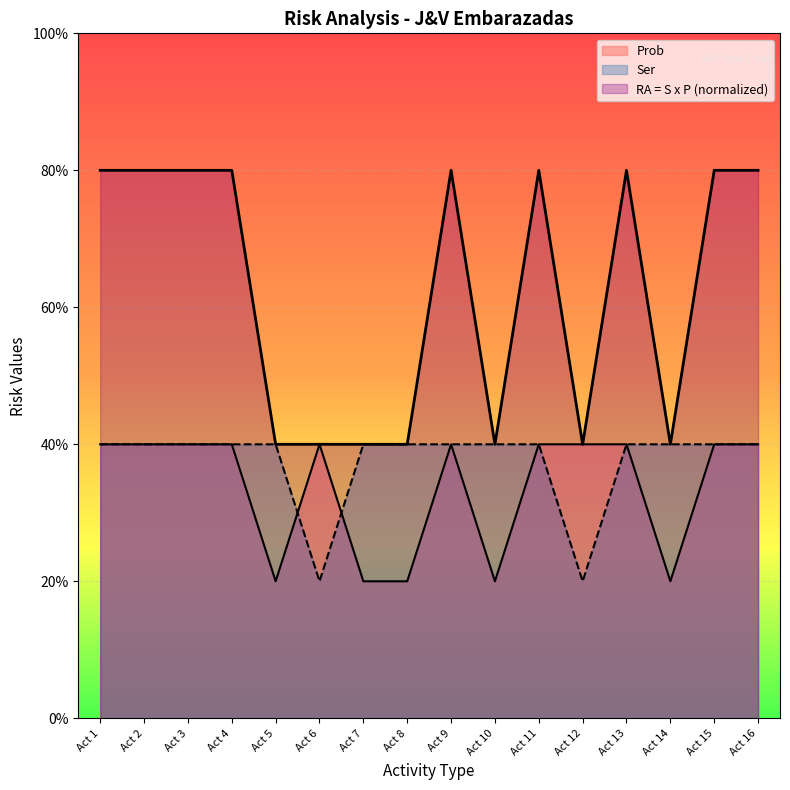

True or false: Prob has more than 0 points higher than both neighbors.

True